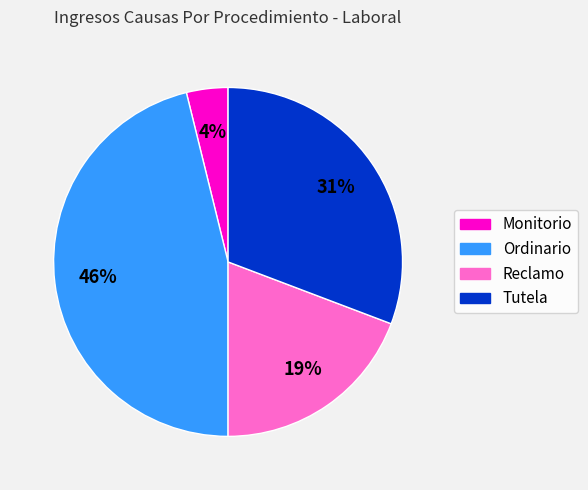

To the nearest percent, what portion does Tutela represent?

31%